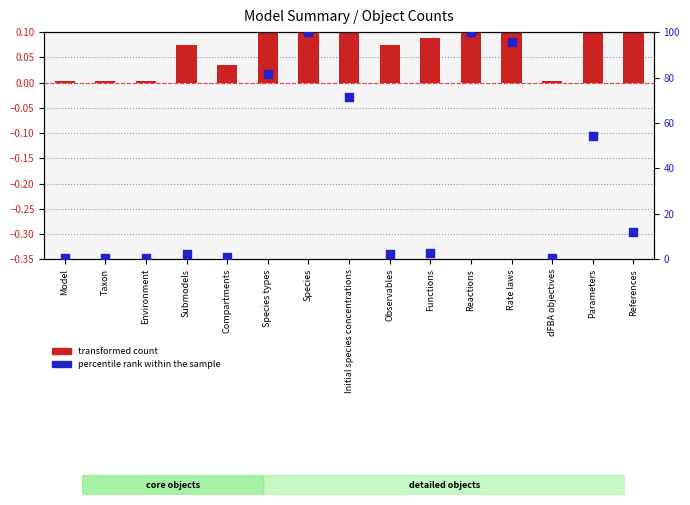

At how many categories does at least one series exceed 78?

4